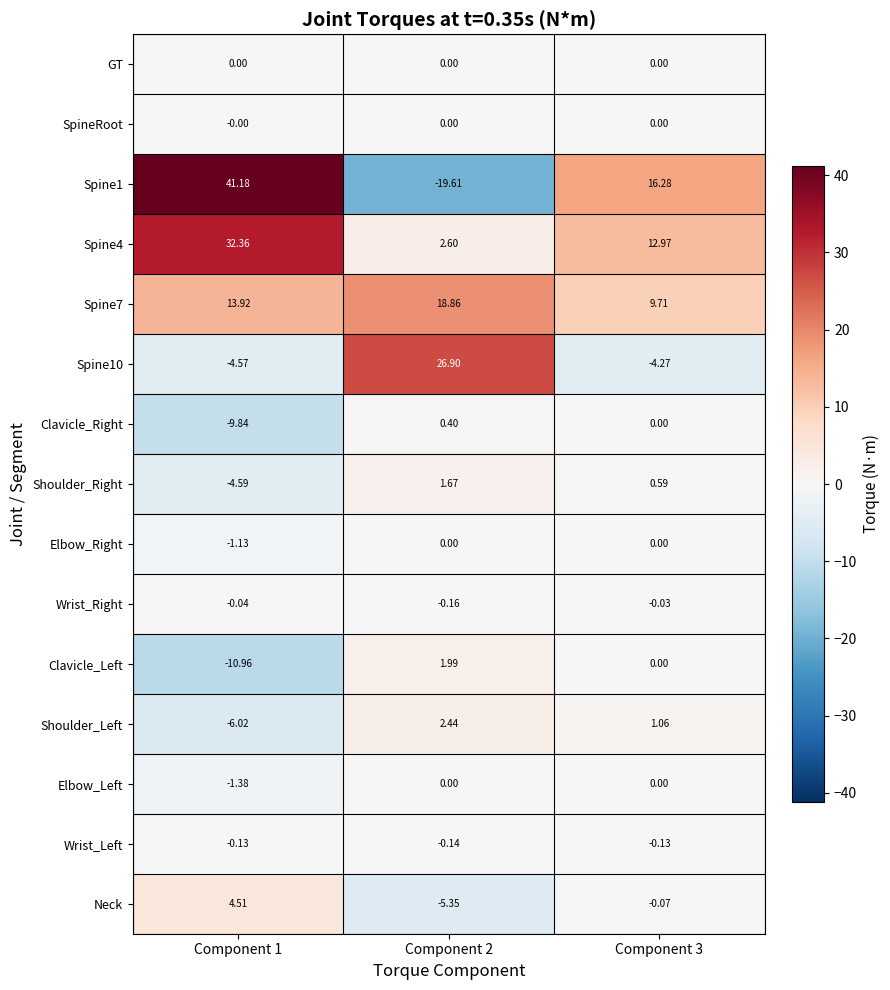

Is the value of Elbow_Right at Component 1 greater than the value of Spine4 at Component 1?

No